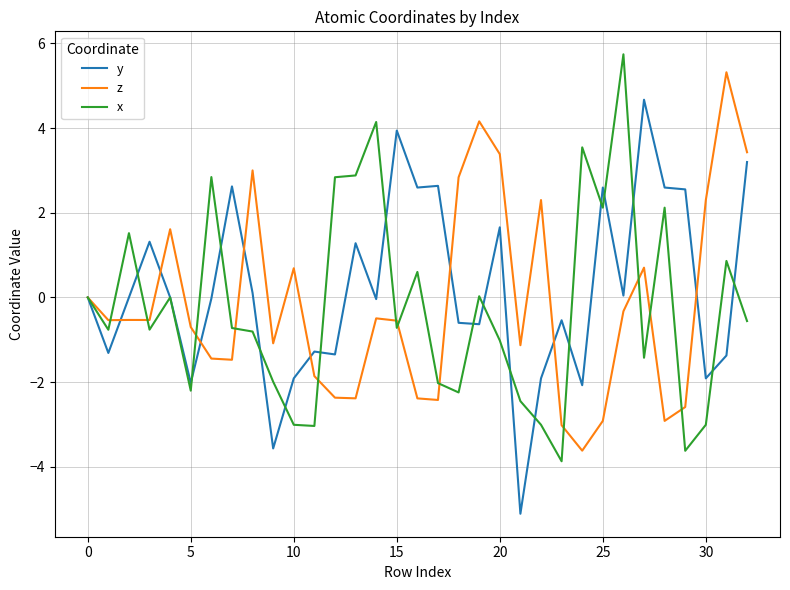

What is the lowest value of the y series?

-5.1